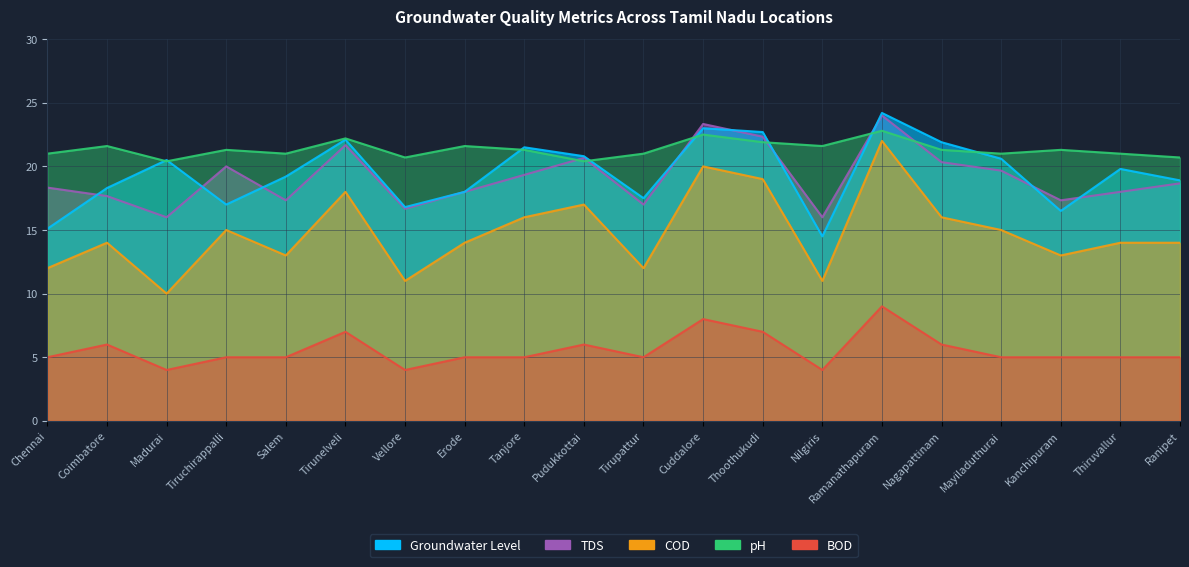

How many data points in Groundwater Level are above 19?

11